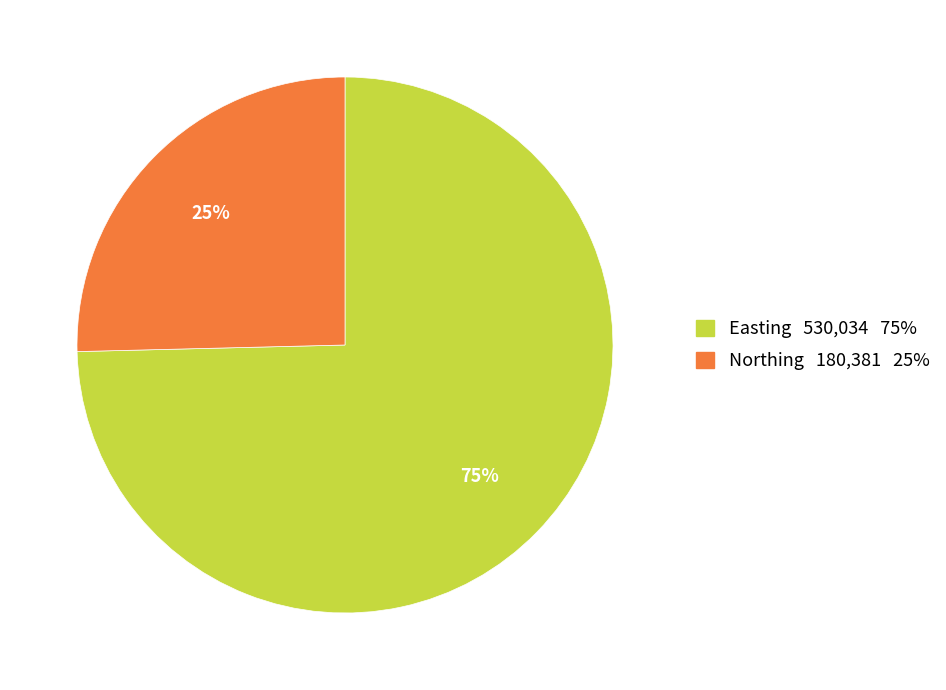

The Northing slice represents 25% of the pie. True or false?

True